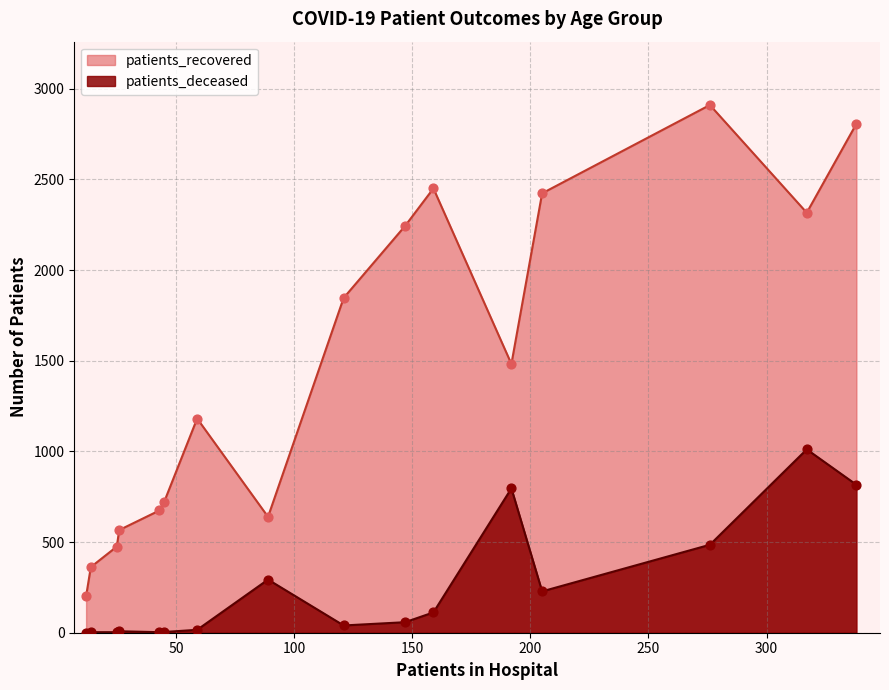

Which series has the largest Y range (max minus min)?

patients_recovered